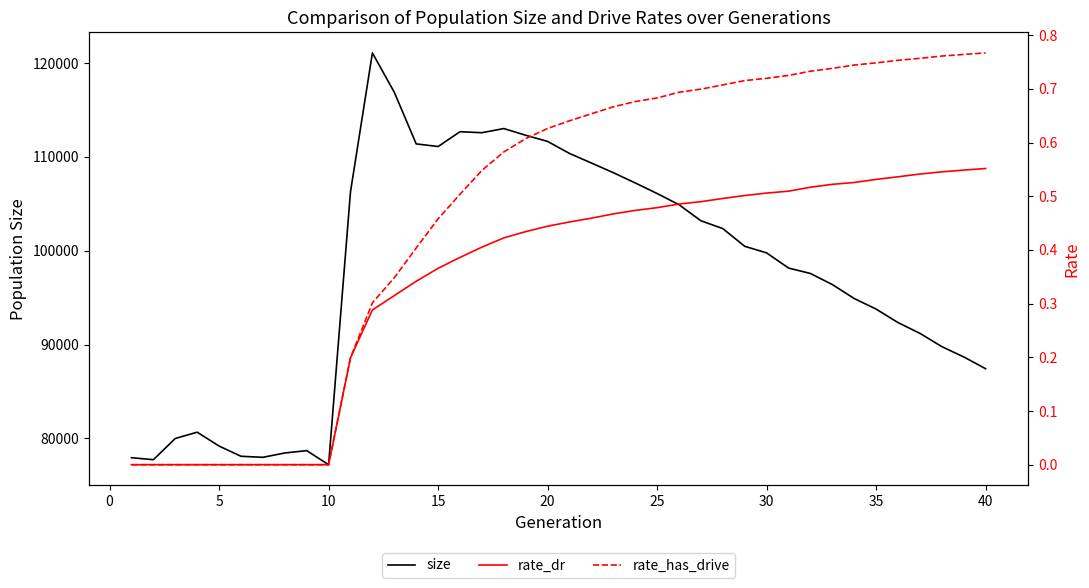

Which series has the largest total across all categories?

size